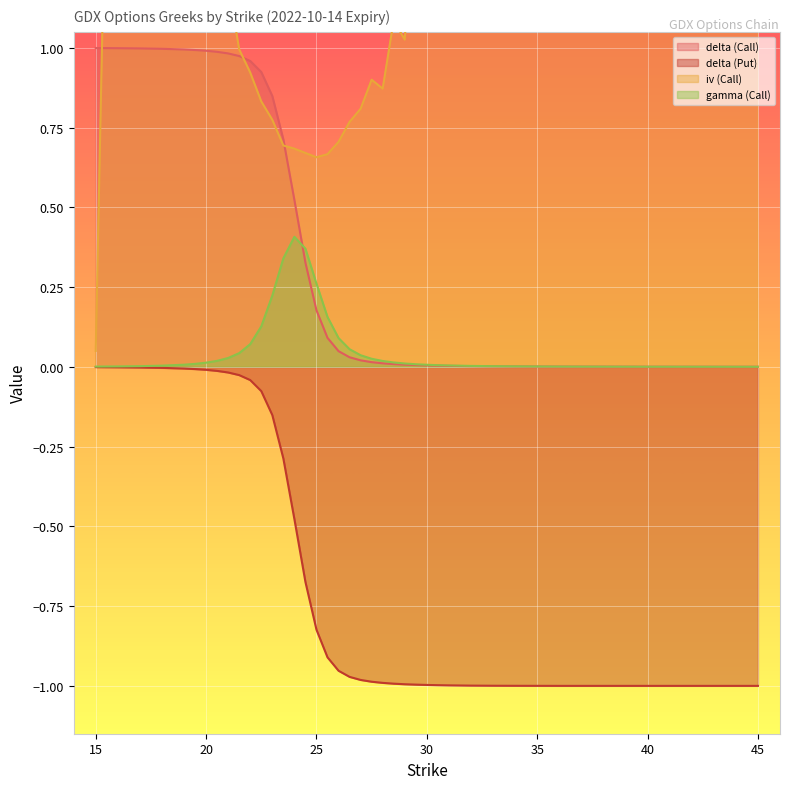

What is the label of the 20th point from the left?

26.5